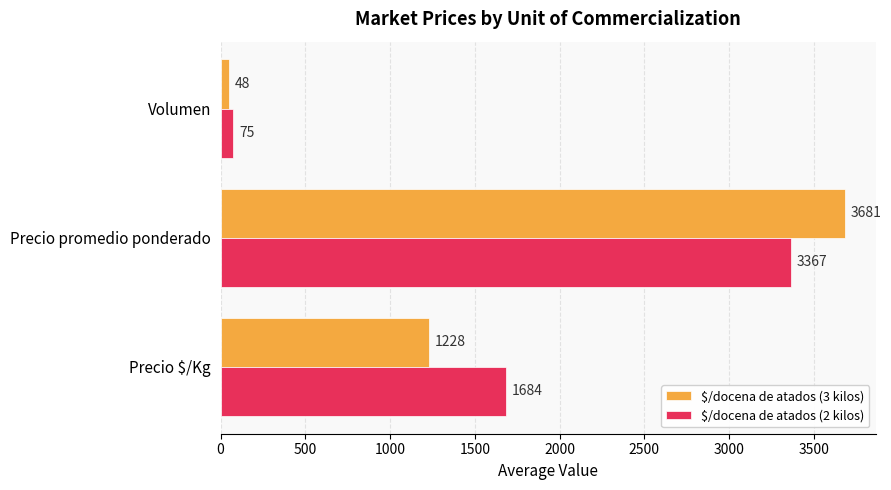

What is the difference between the $/docena de atados (3 kilos) values at Precio promedio ponderado and Volumen?

3633